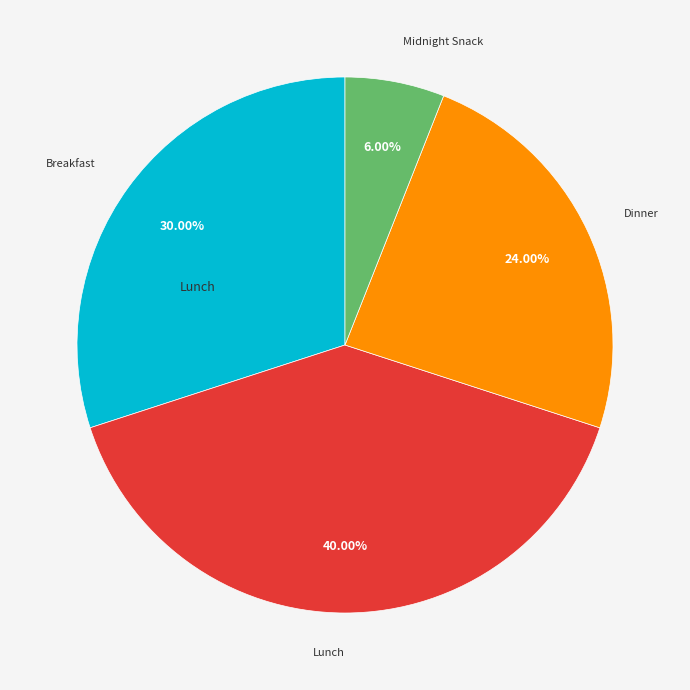

To the nearest percent, what is the average slice percentage?

25%